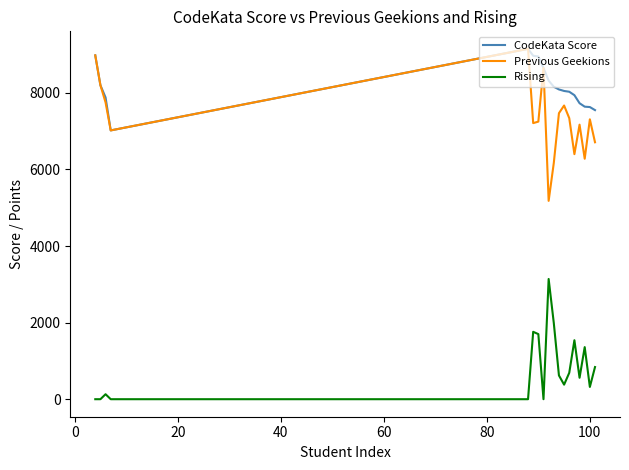

True or false: Previous Geekions has more than 1 interior local peaks.

True